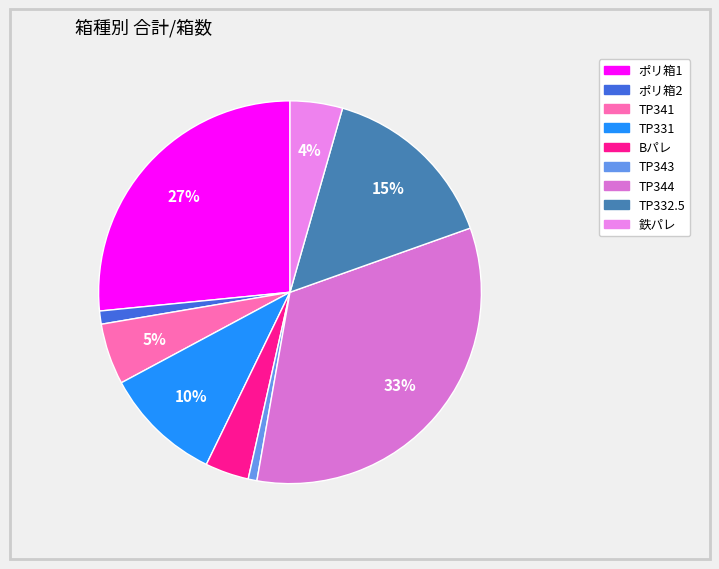

How many slices are in this pie chart?

9